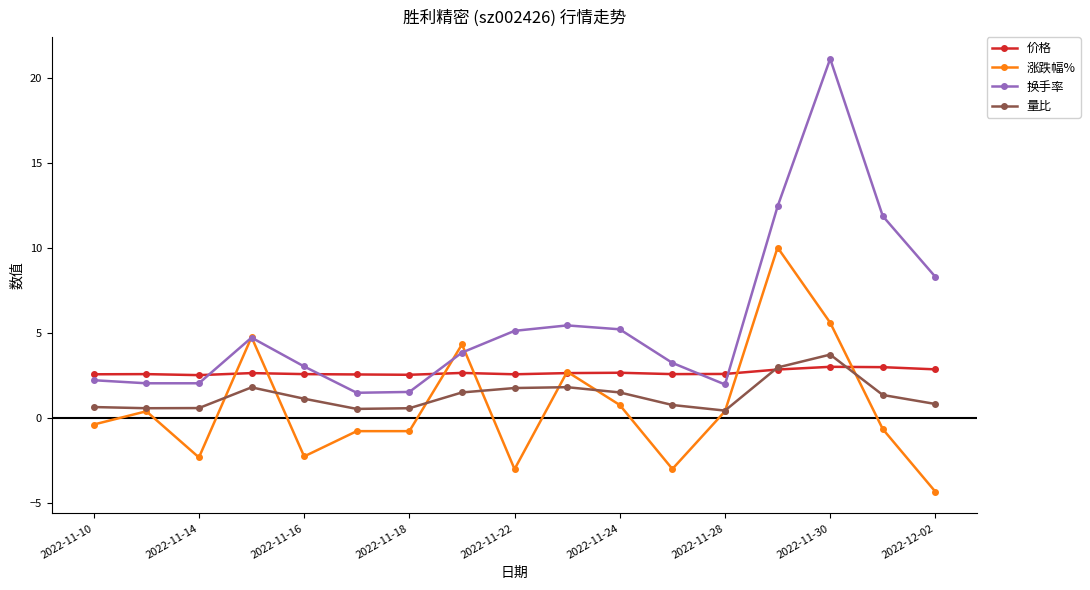

What is the highest value of the 量比 series?

3.7